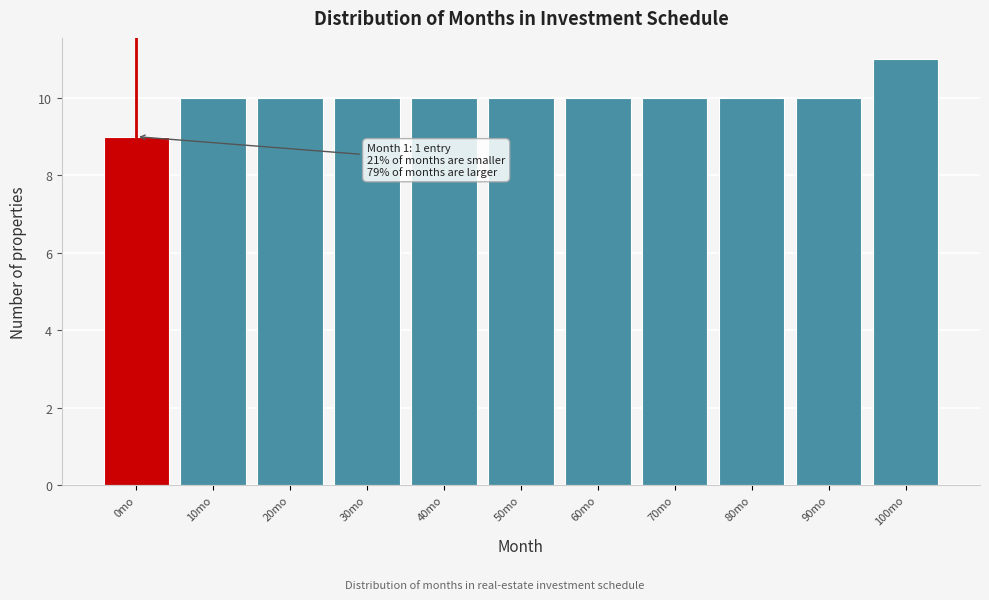

Reading left to right, extract all data points from this chart.

9	10	10	10	10	10	10	10	10	10	11